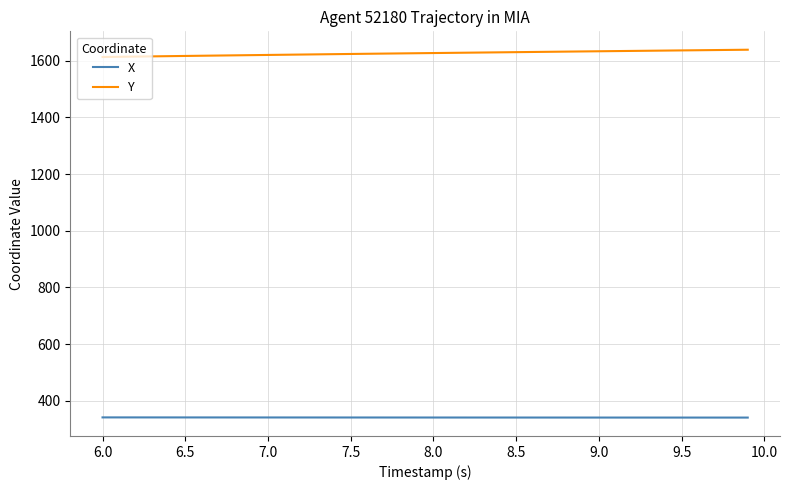

What is the sum of all Y values?

65049.3